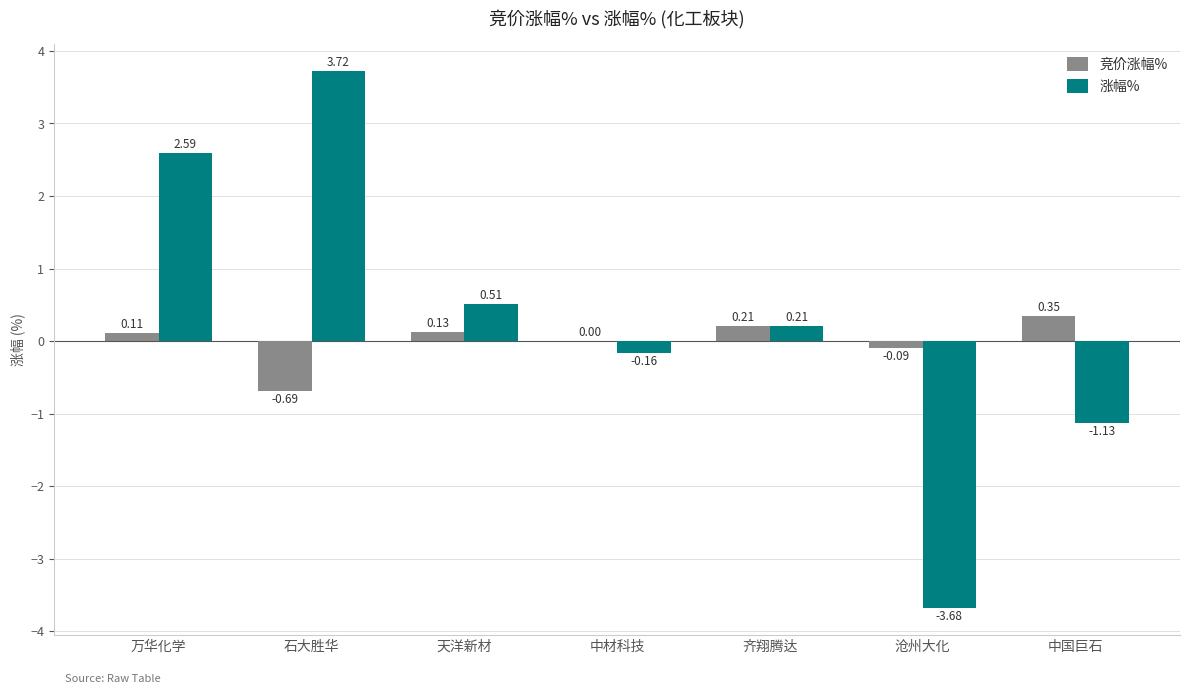

At which label is 涨幅% closest to 0?

中材科技